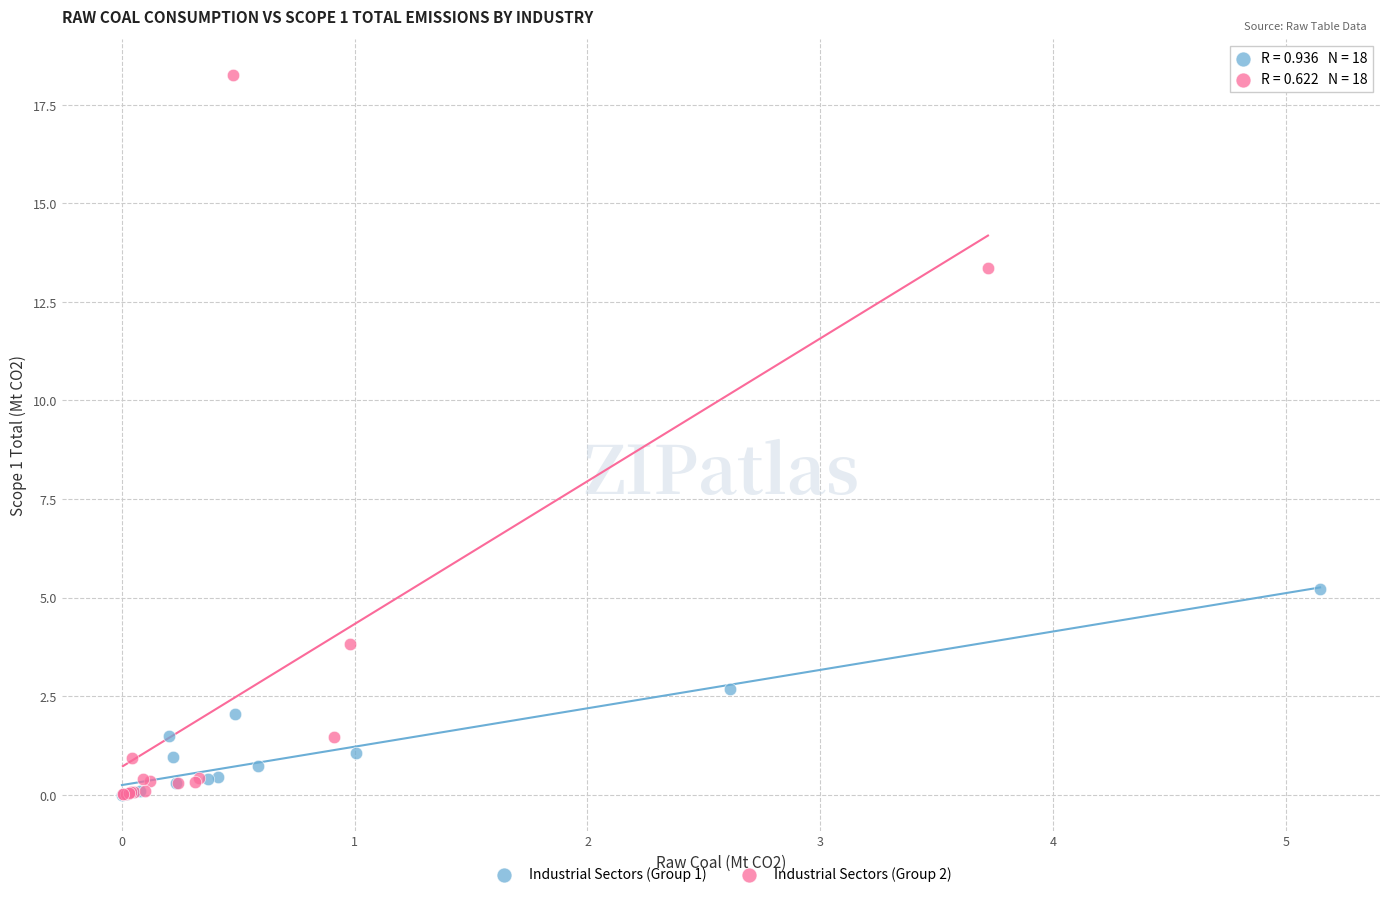

Which series has the largest Y range (max minus min)?

Industrial Sectors (Group 2)